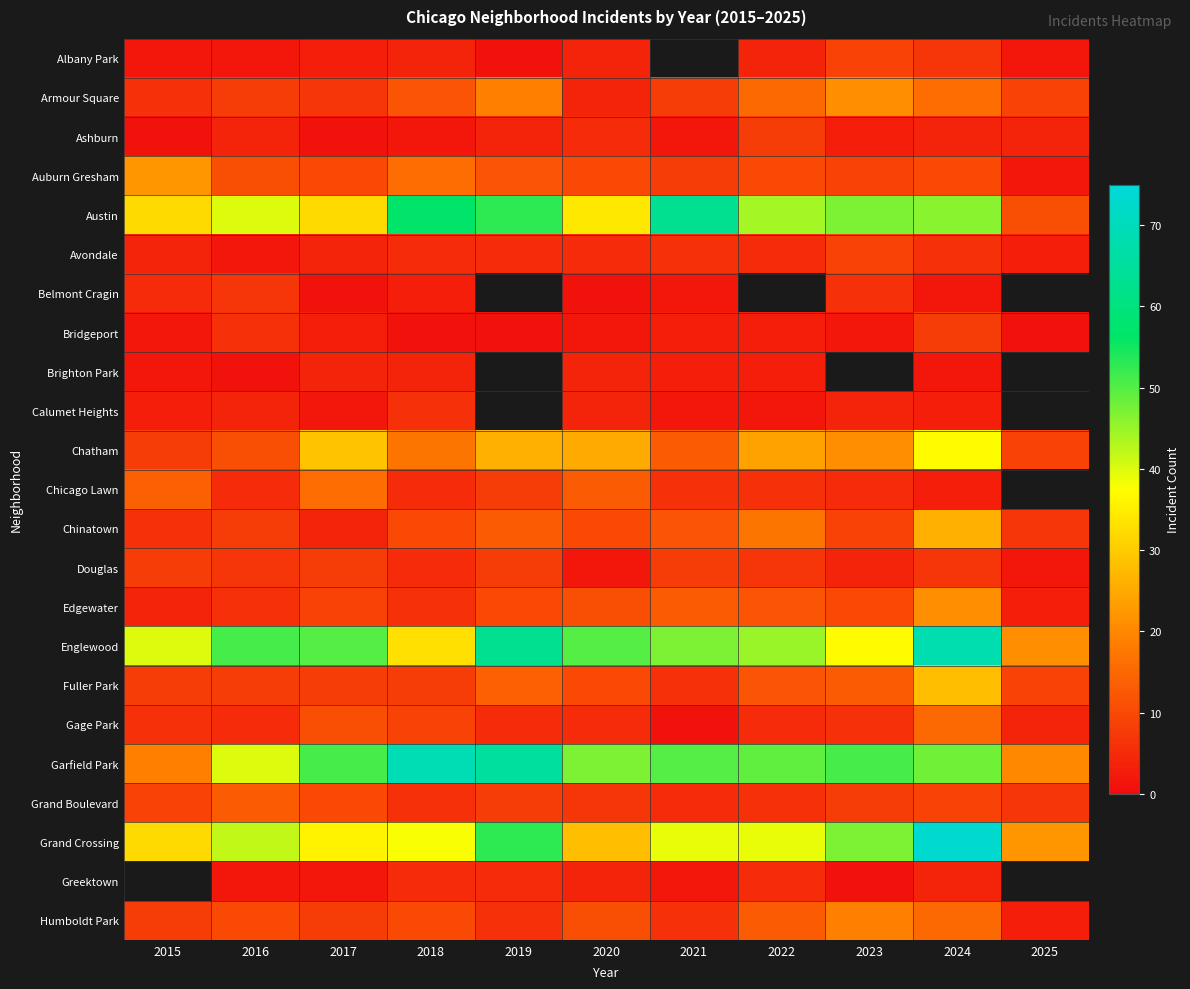

Which label corresponds to the largest value in the chart?

2024